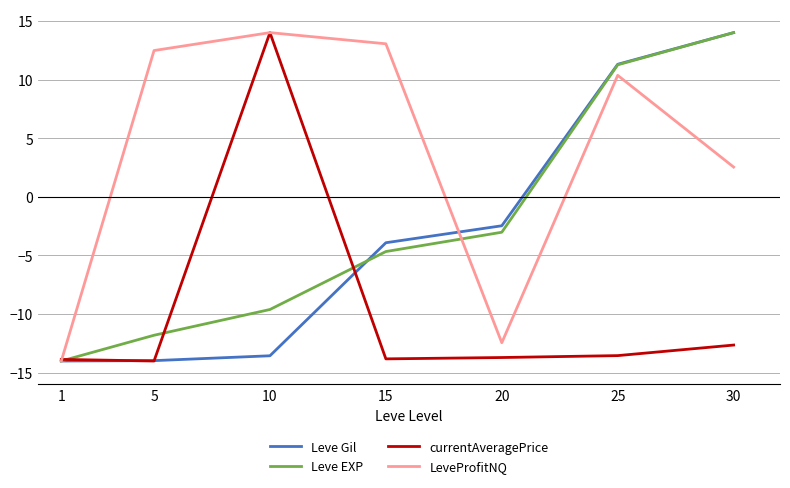

Is this an area chart (filled region under the line)?

No